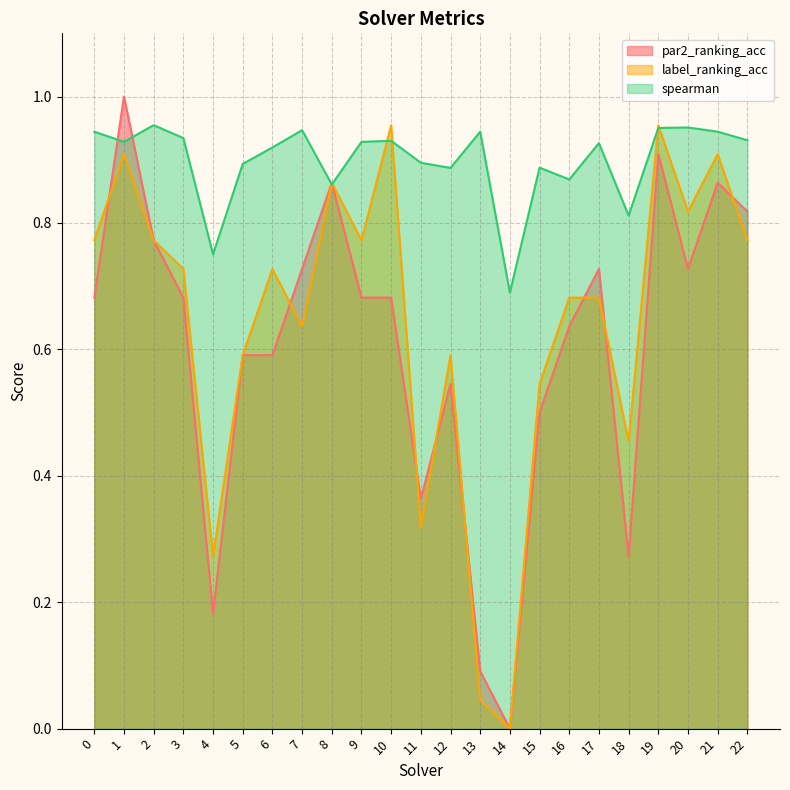

What is the difference between the highest and lowest values at 6?

0.3